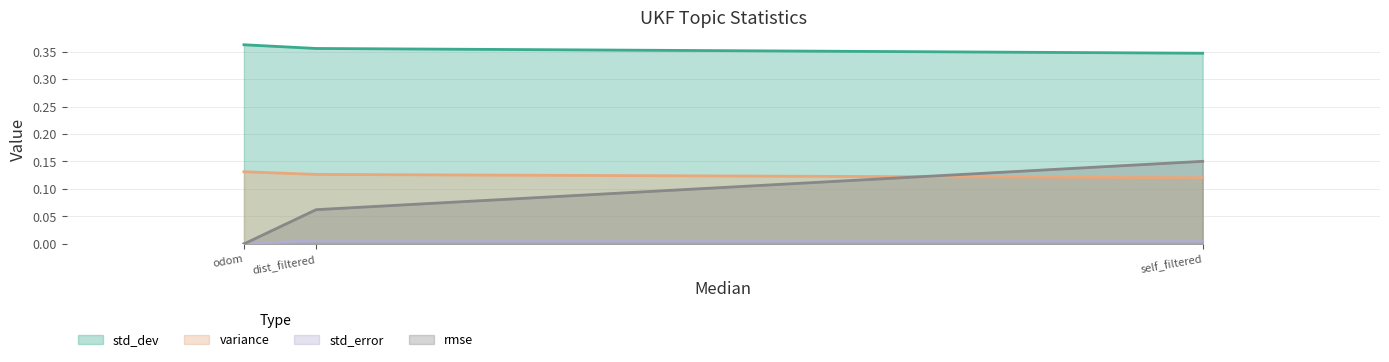

Which series has the largest range (max minus min)?

rmse